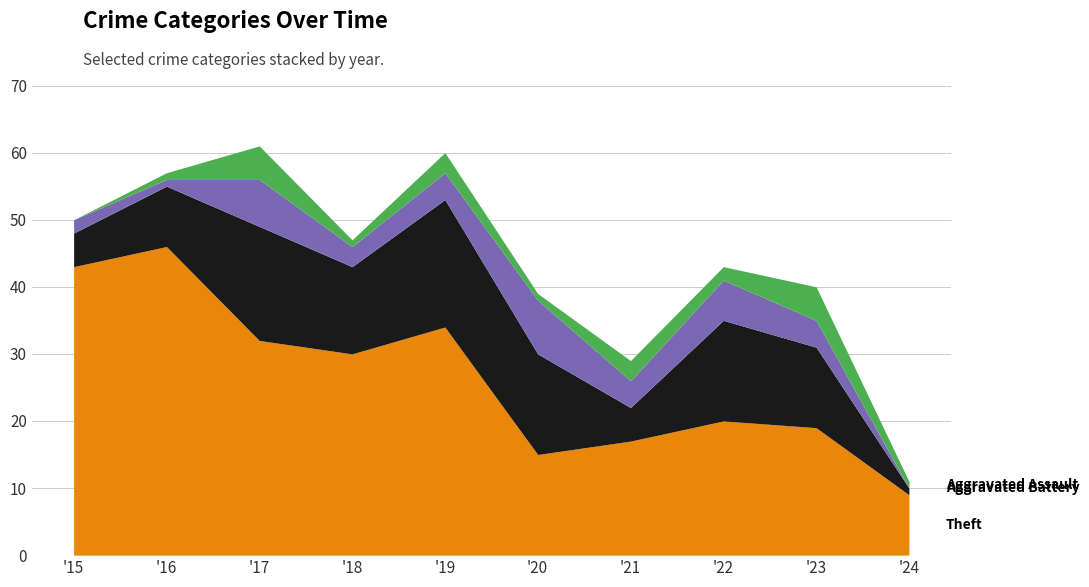

Reading left to right, what are all the values shown in this chart?

Theft: 43	46	32	30	34	15	17	20	19	9
Robbery: 5	9	17	13	19	15	5	15	12	1
Aggravated Battery: 2	1	7	3	4	8	4	6	4	0
Aggravated Assault: 0	1	5	1	3	1	3	2	5	1